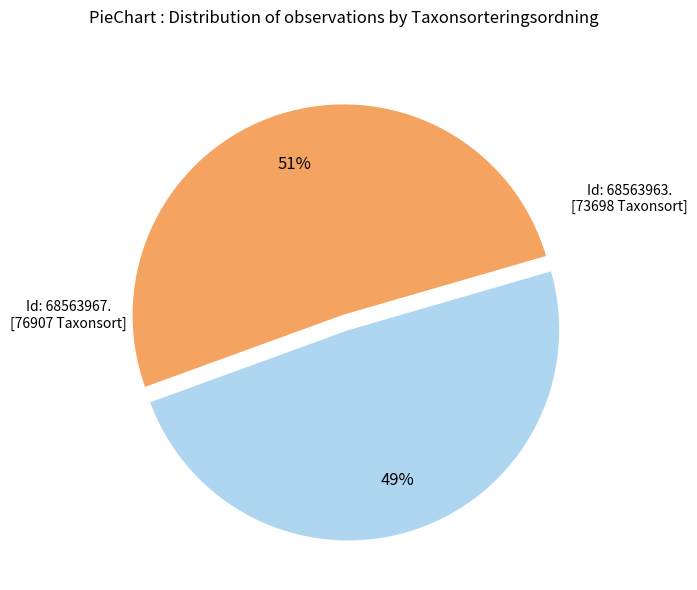

To the nearest percent, what is the average slice percentage?

50%